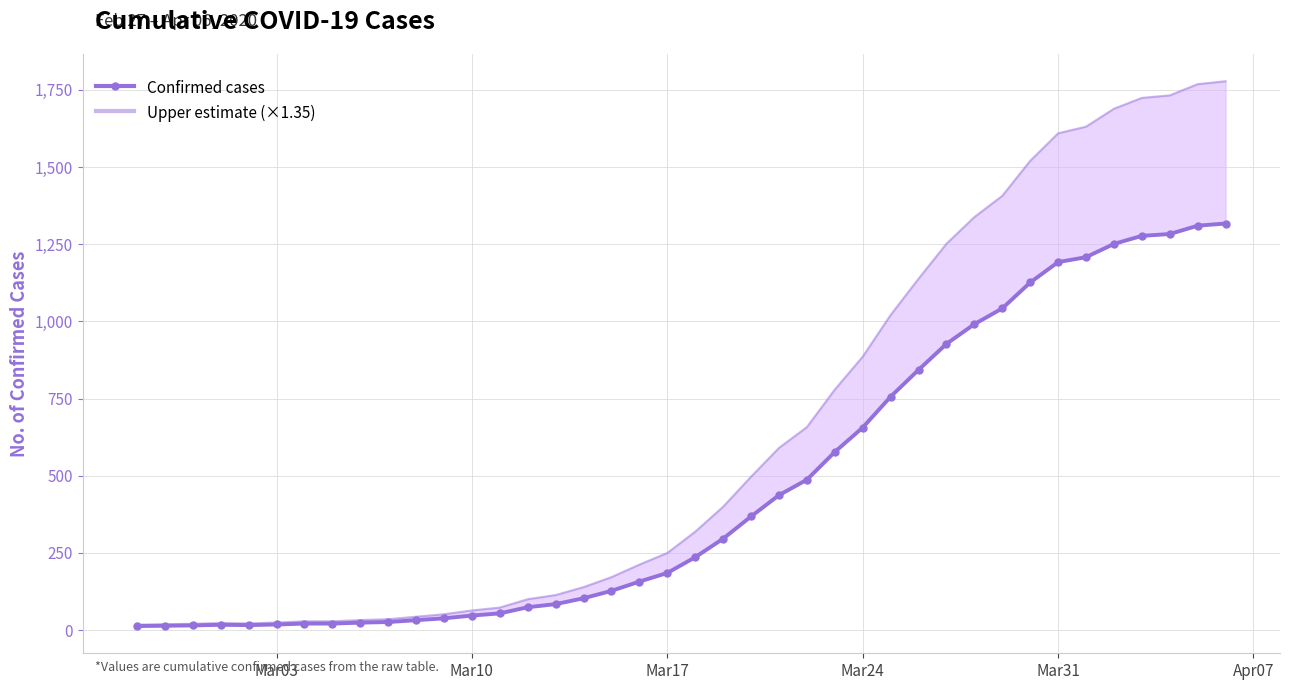

The Upper estimate (×1.35) series shows 63.5 at Mar10. True or false?

True